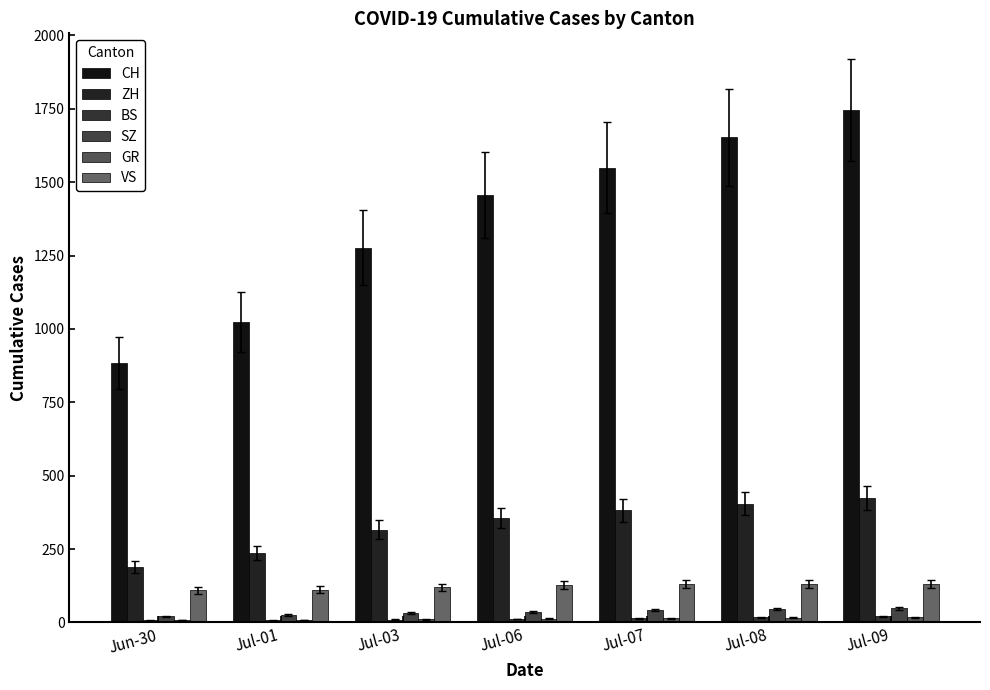

Count the BS values in the range 7 to 18.

6